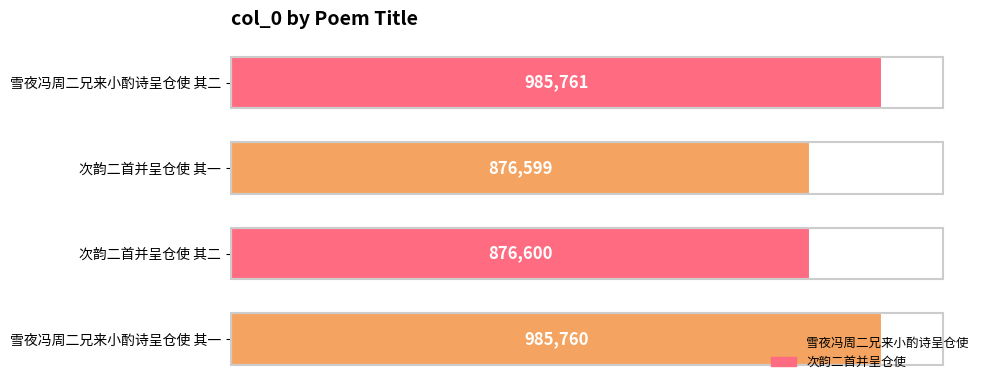

List the labels in order of value, smallest first.

次韵二首并呈仓使 其一, 次韵二首并呈仓使 其二, 雪夜冯周二兄来小酌诗呈仓使 其一, 雪夜冯周二兄来小酌诗呈仓使 其二